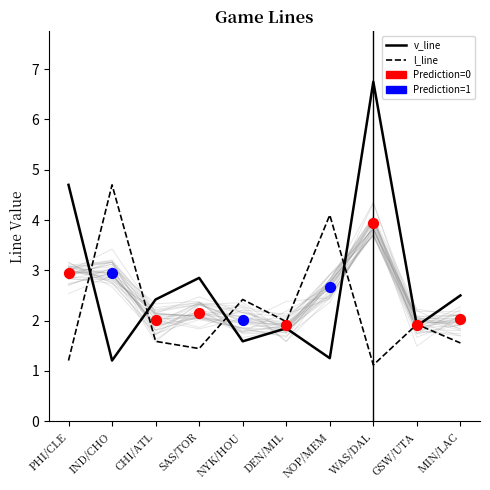

At how many categories does at least one series exceed 6?

1